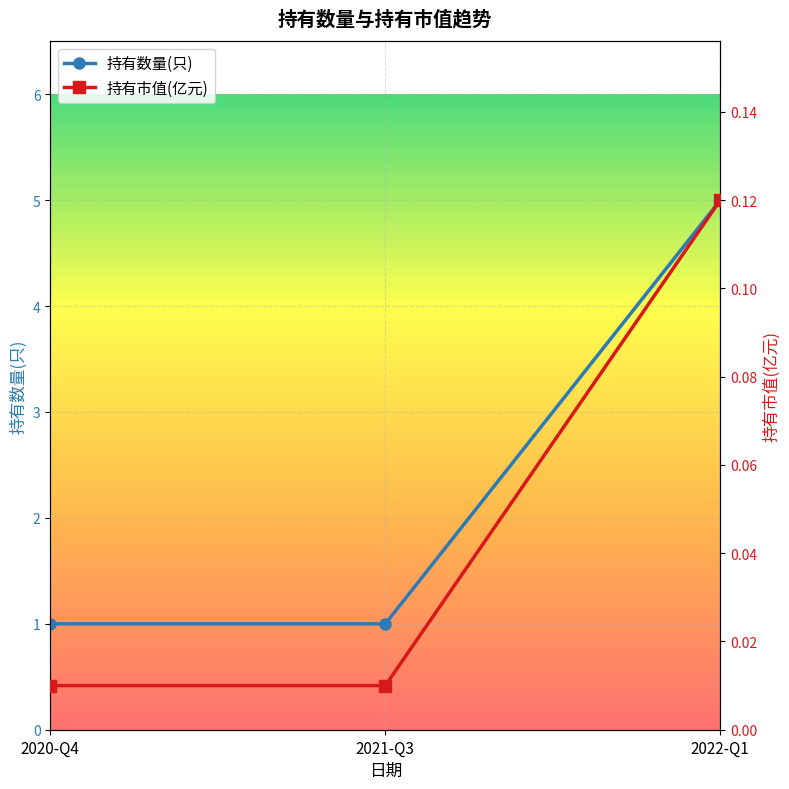

Reading right to left, what are all the values shown in this chart?

持有数量(只): 2022-Q1=5.0	2021-Q3=1.0	2020-Q4=1.0
持有市值(亿元): 2022-Q1=0.1	2021-Q3=0.0	2020-Q4=0.0